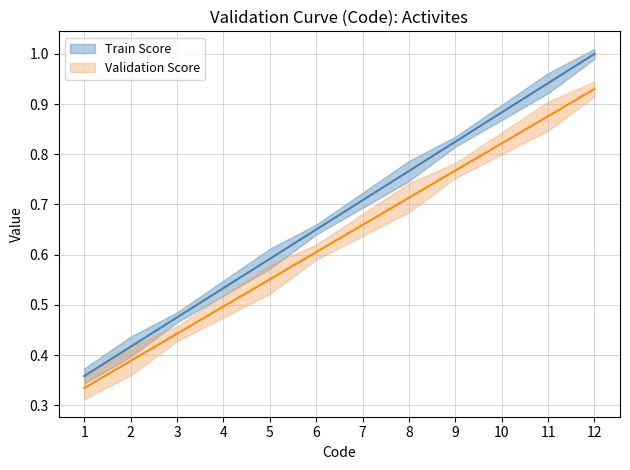

Which series has the largest total across all categories?

Train Score